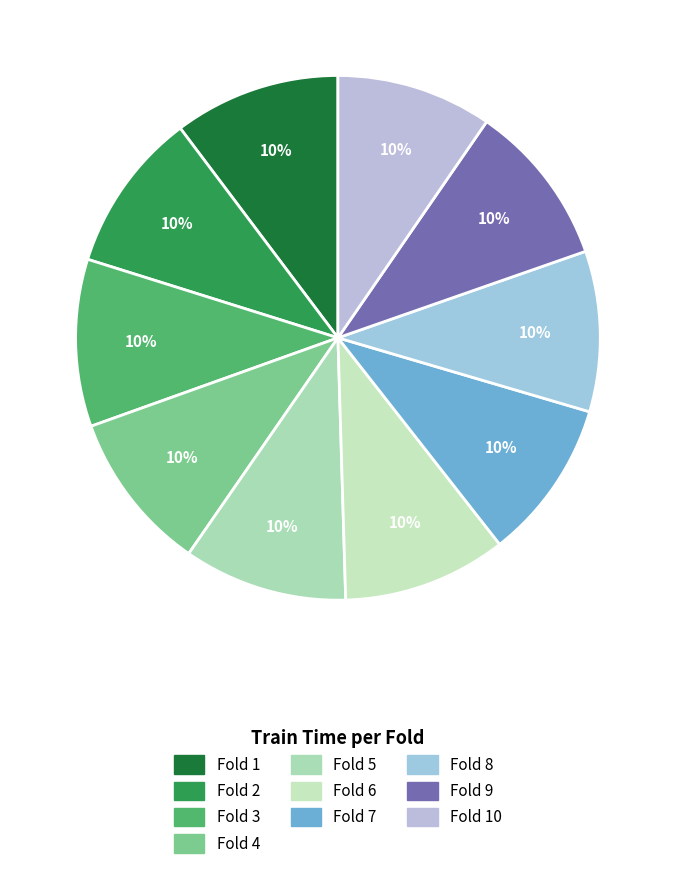

How many segments does this pie chart have?

10